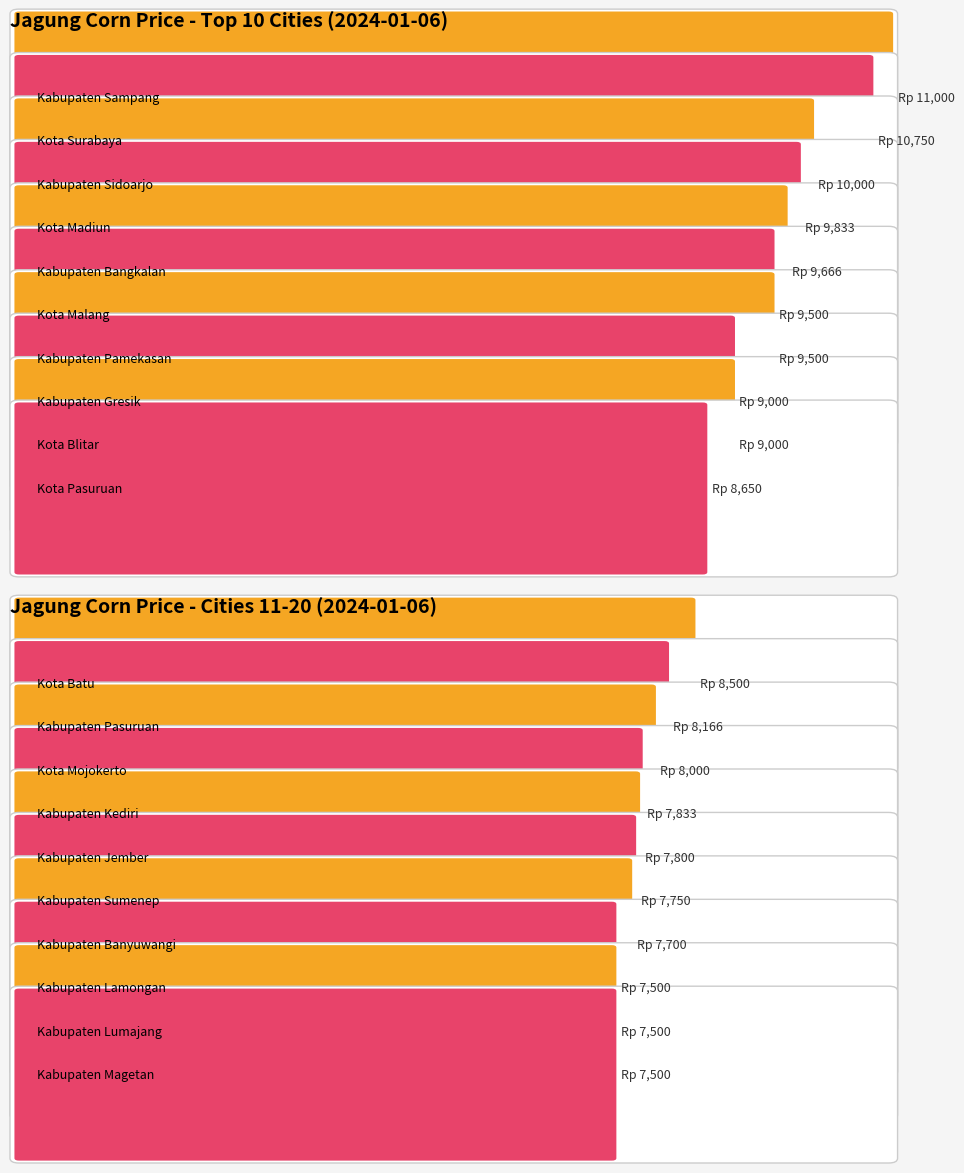

What is the greatest value displayed?

11000